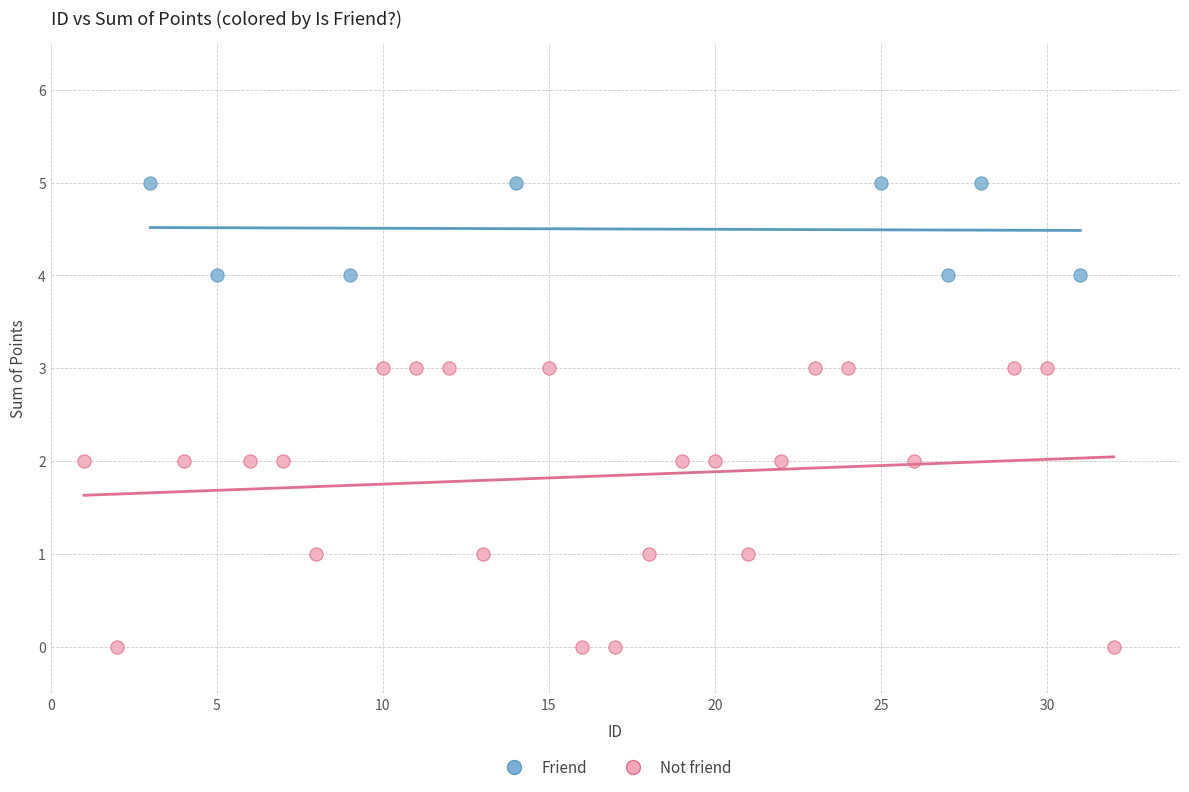

Which series reaches the minimum Y coordinate?

Not friend